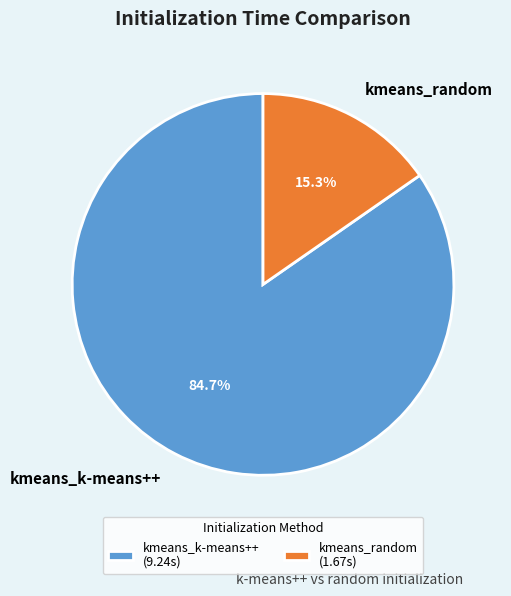

How many segments does this pie chart have?

2